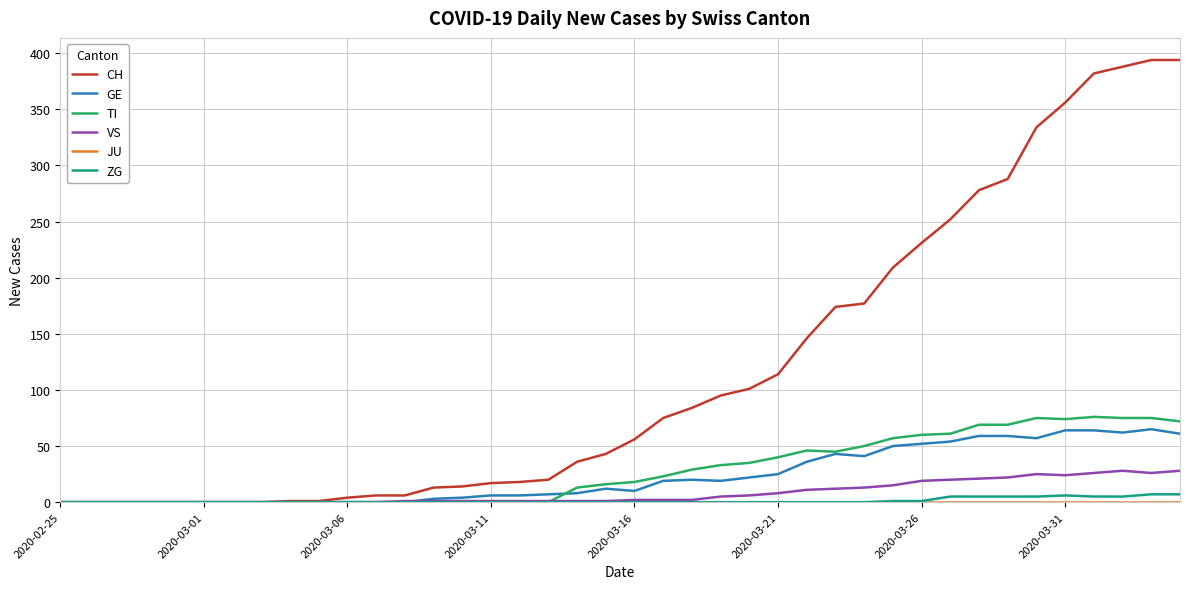

What is the highest value of the TI series?

76